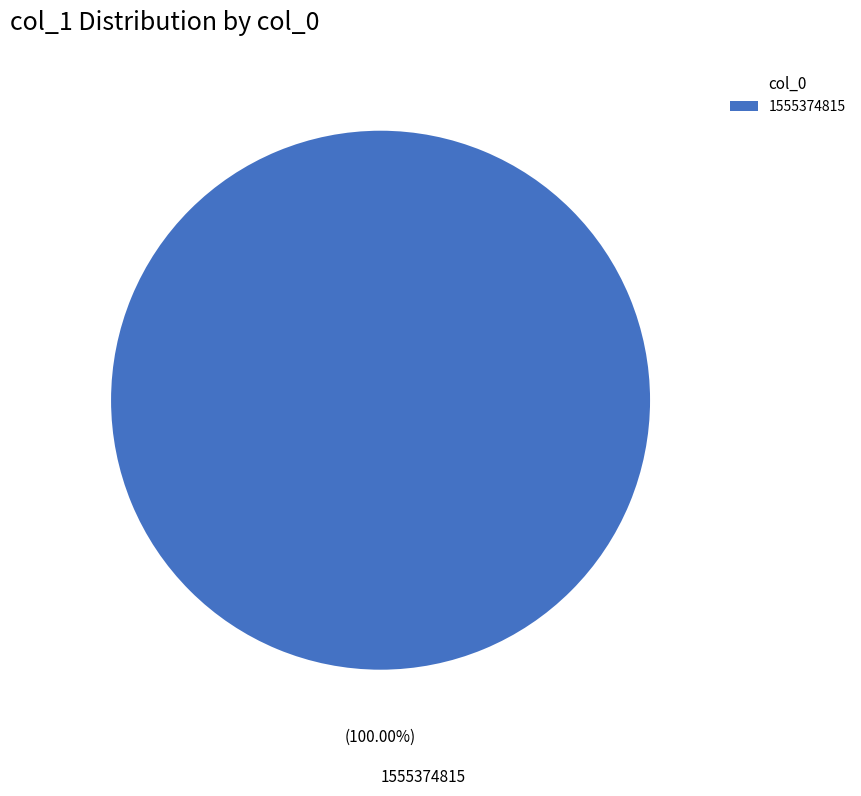

Is there any slice that represents more than half of the pie?

Yes